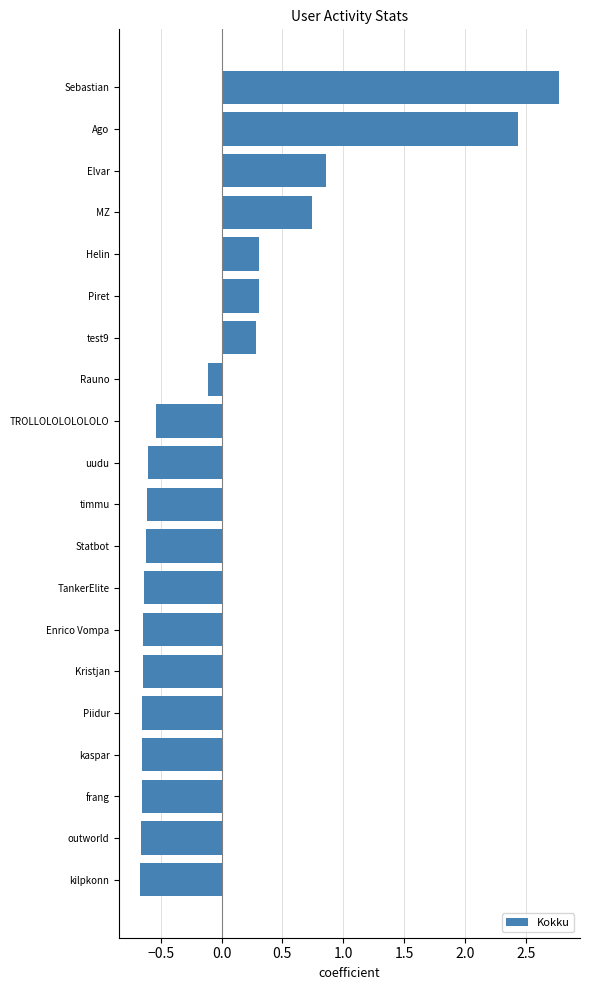

Count the number of data series in this chart.

1